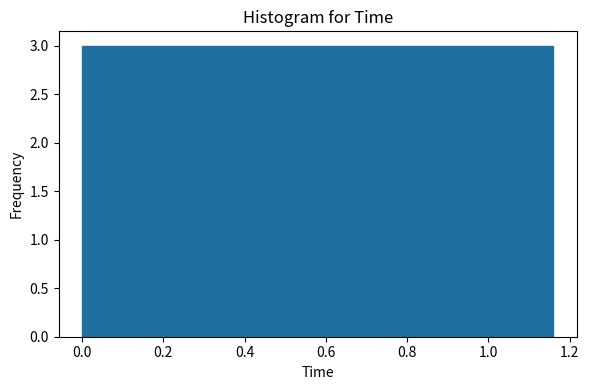

How tall is the bar that spans 0.348 to 0.464 on the x-axis? Neither the bar edges nor the heights are printed on the chart, so give them approximately, as read against the axes.

3